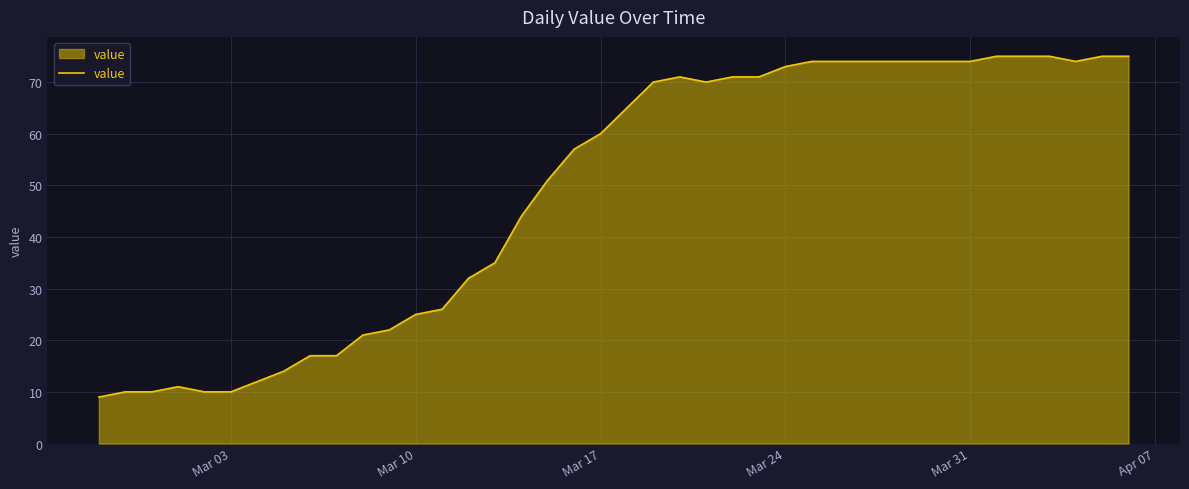

What is the difference between the maximum and minimum values?

66